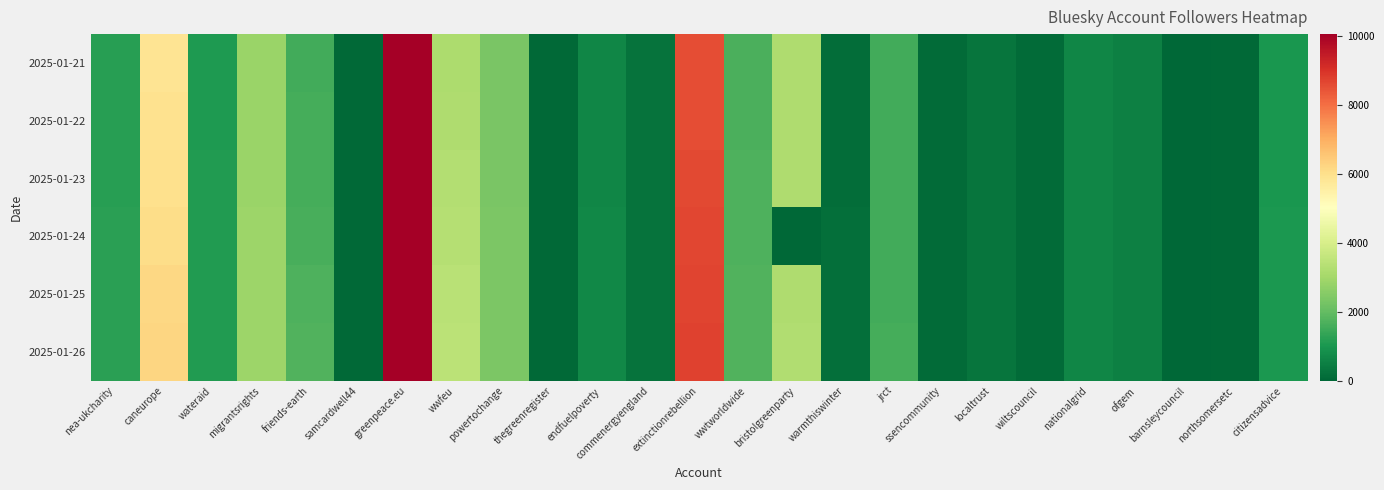

Which series has the widest spread of values?

2025-01-24